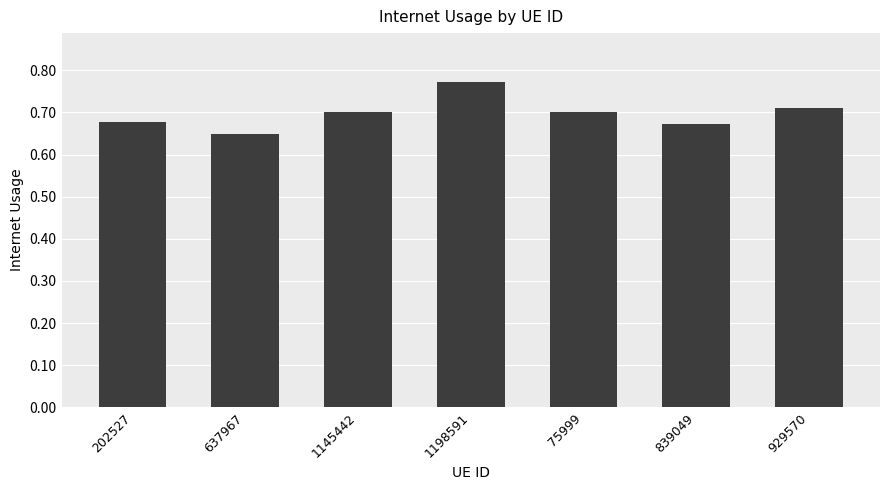

At which label is the value closest to 0?

637967